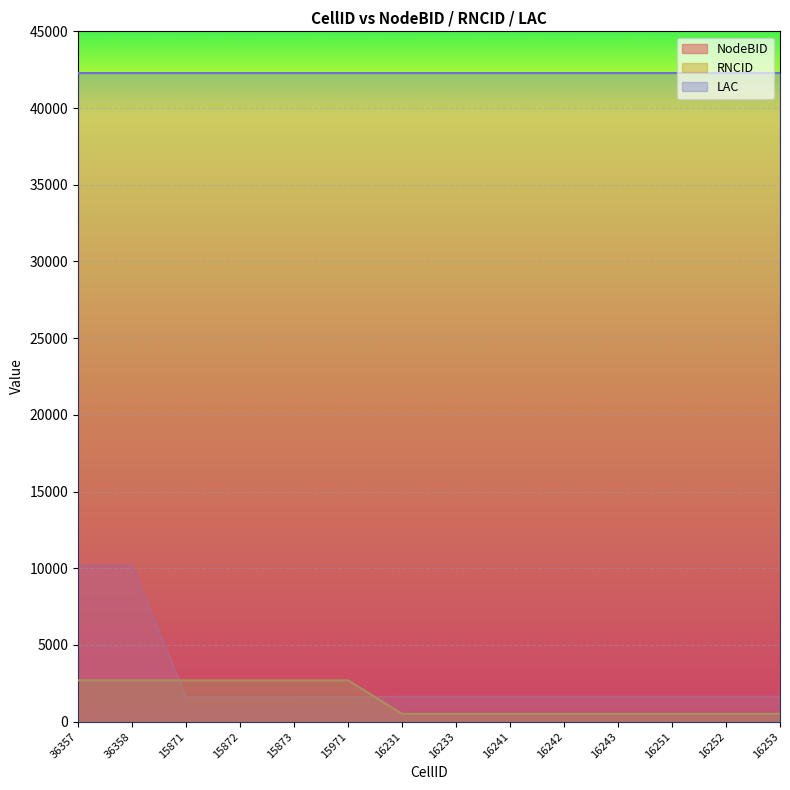

Rank the series at 15871 from highest to lowest value.

LAC, RNCID, NodeBID